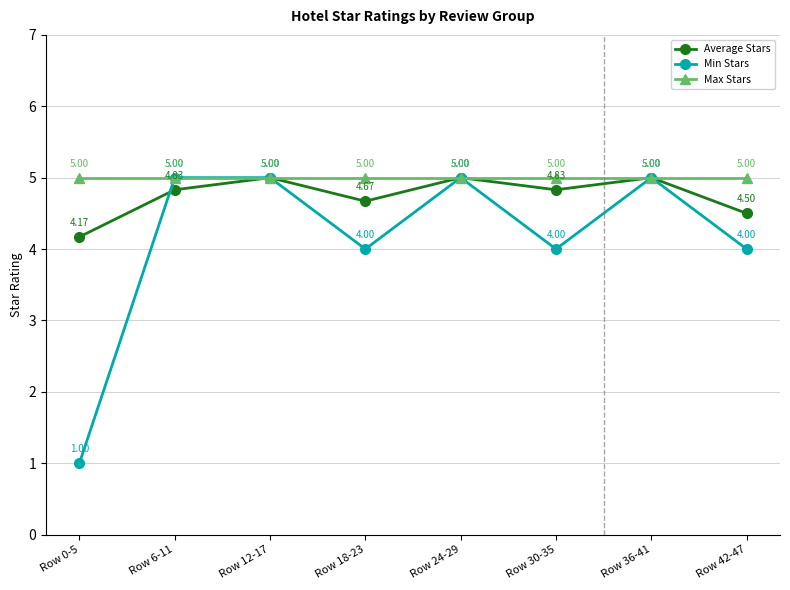

How many categories are shown in the chart?

8